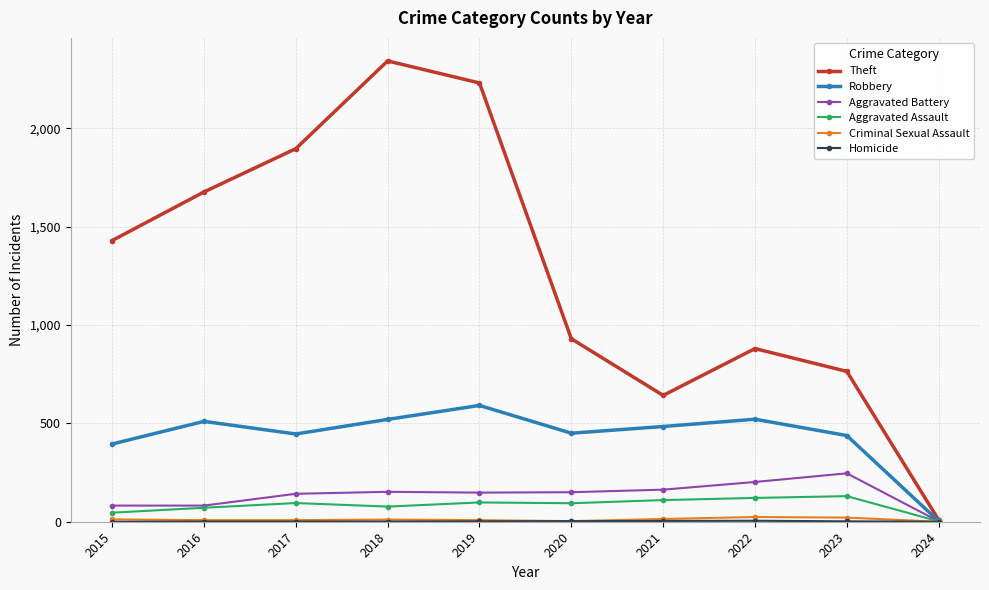

The value of Theft at 2015 is 655. True or false?

False